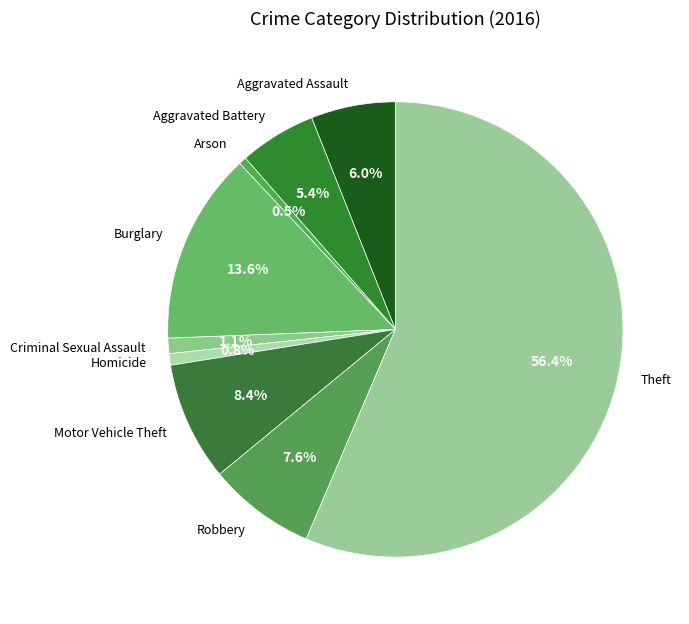

How much of the chart is everything except Motor Vehicle Theft?

91.6%